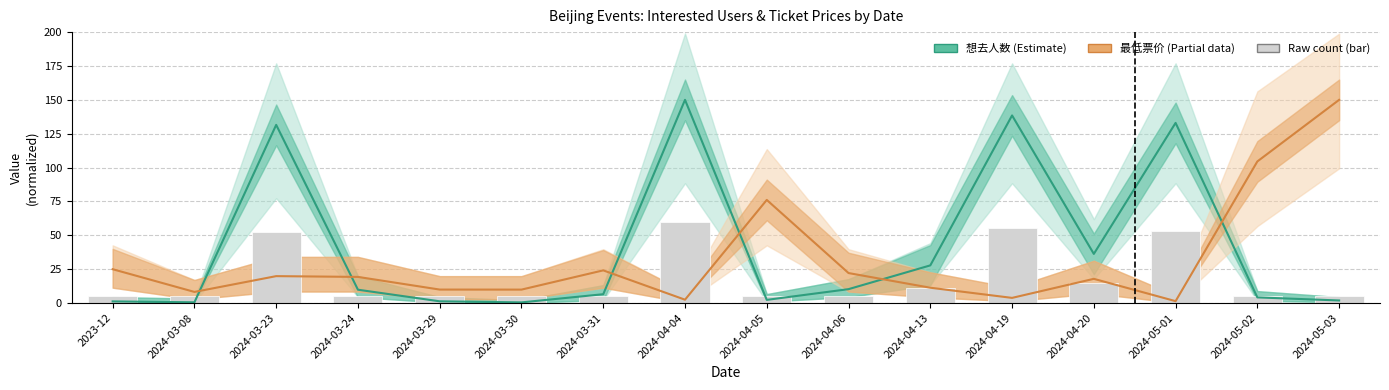

List the series in order of their overall mean, highest first.

想去人数 (Estimate), 最低票价 (Partial), Raw count